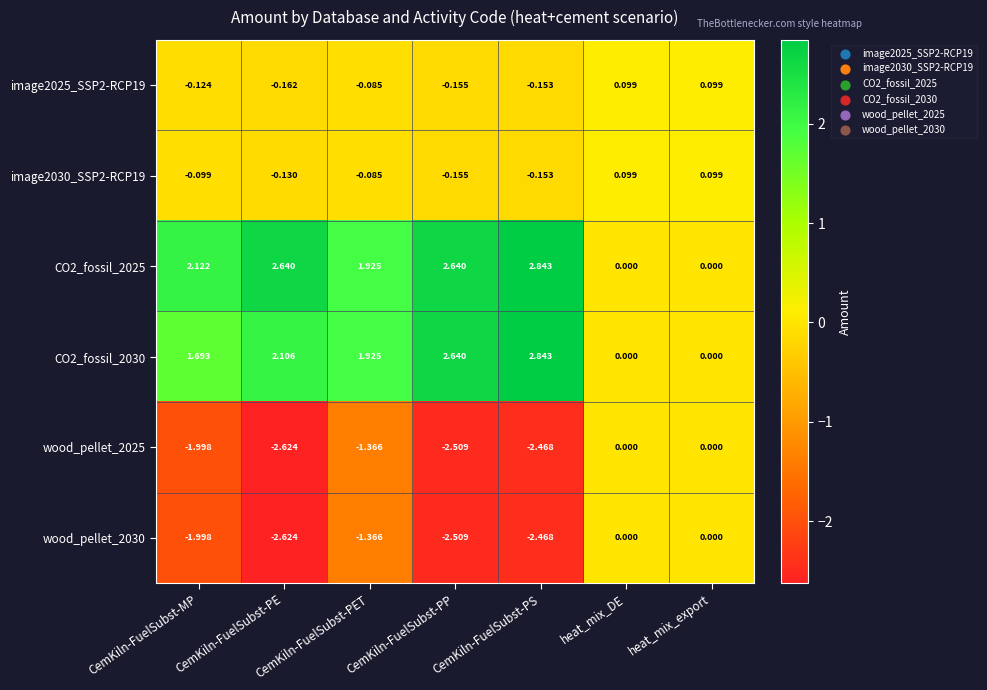

Where is wood_pellet_2025 nearest to the value -1?

CemKiln-FuelSubst-PET